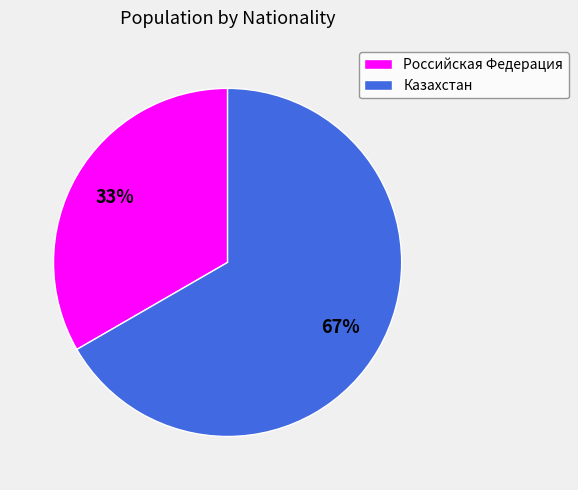

To the nearest percent, what is the average slice percentage?

50%